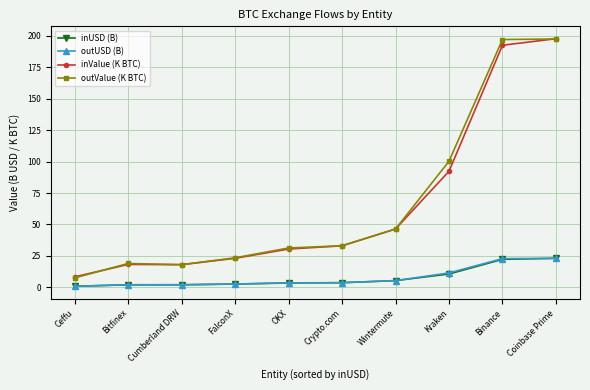

How many values in the outValue (K BTC) series are below 33?

5